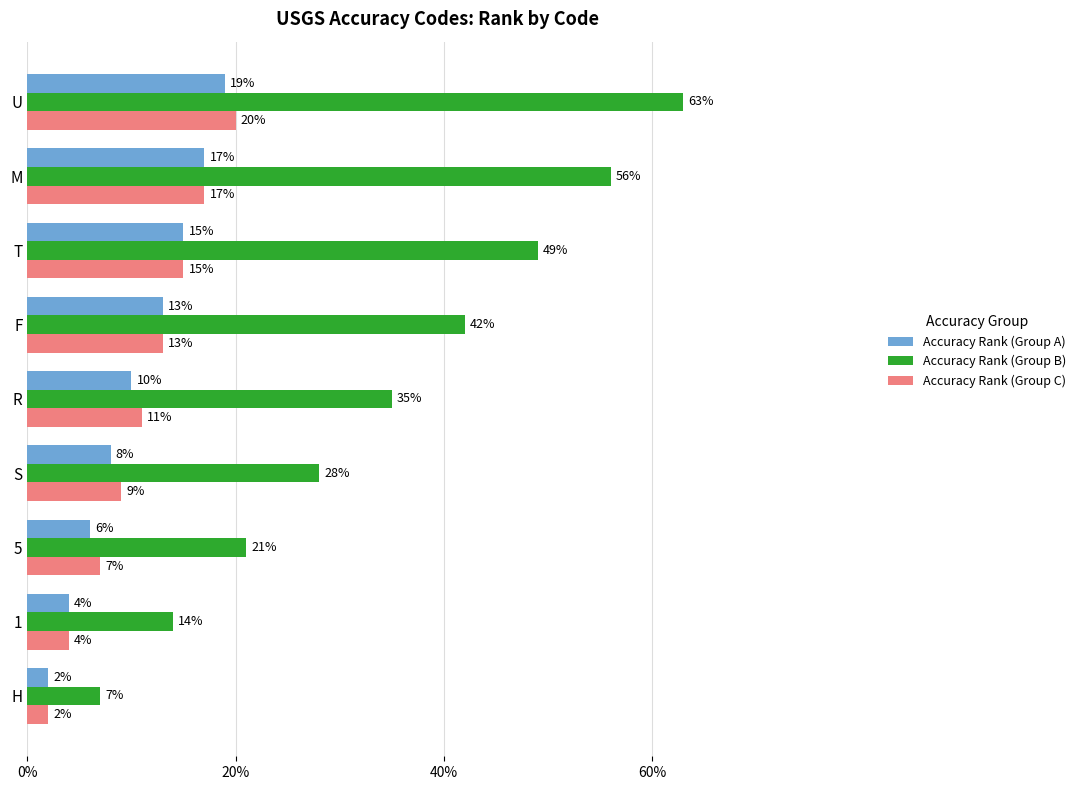

What is the difference between the maximum and minimum values in the Accuracy Rank (Group C) series?

18